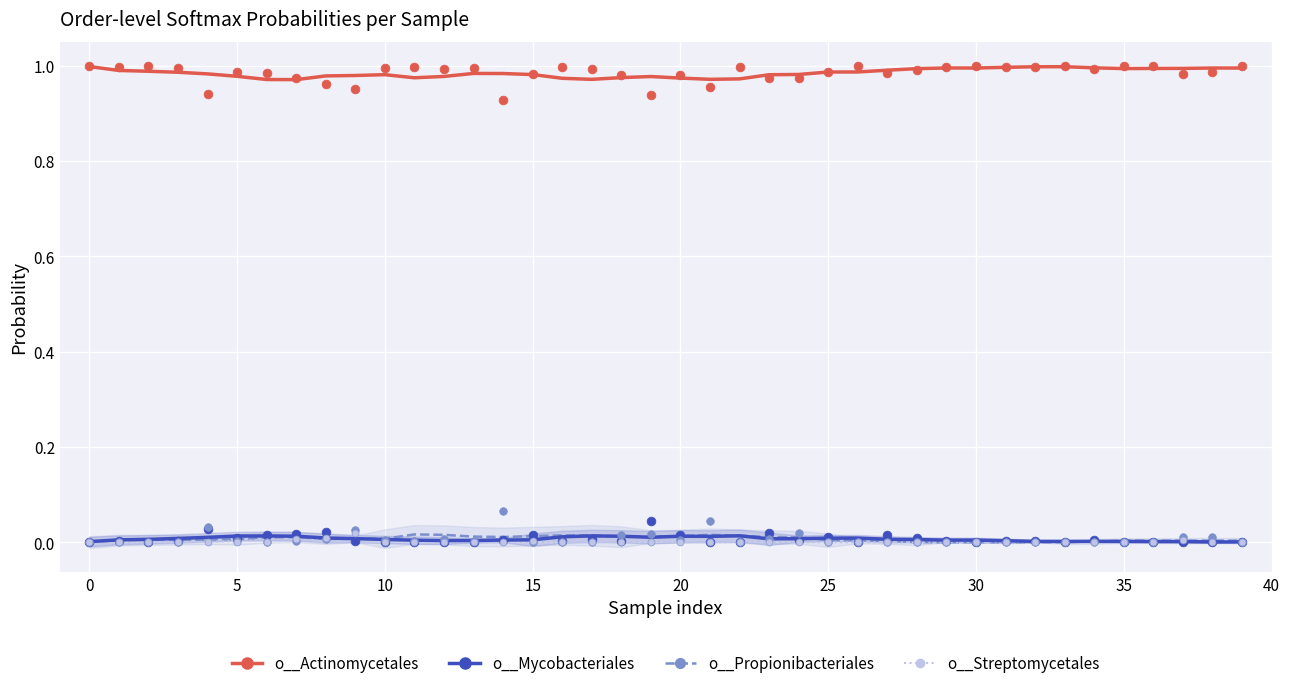

What are all the series names shown in the legend?

o__Actinomycetales, o__Mycobacteriales, o__Propionibacteriales, o__Streptomycetales